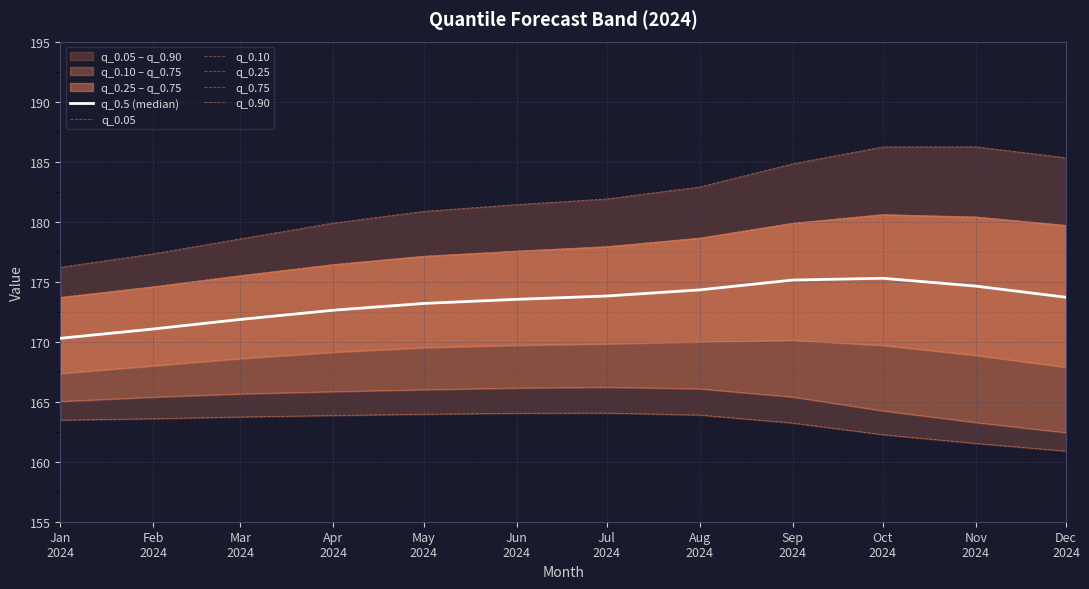

Reading left to right, what are all the values shown in this chart?

q_0.5 (median): Jan
2024=170.3	Feb
2024=171.1	Mar
2024=171.9	Apr
2024=172.6	May
2024=173.2	Jun
2024=173.5	Jul
2024=173.8	Aug
2024=174.3	Sep
2024=175.1	Oct
2024=175.3	Nov
2024=174.6	Dec
2024=173.7
q_0.05: Jan
2024=163.5	Feb
2024=163.6	Mar
2024=163.7	Apr
2024=163.9	May
2024=164.0	Jun
2024=164.0	Jul
2024=164.1	Aug
2024=163.9	Sep
2024=163.2	Oct
2024=162.3	Nov
2024=161.5	Dec
2024=160.9
q_0.10: Jan
2024=165.0	Feb
2024=165.4	Mar
2024=165.7	Apr
2024=165.8	May
2024=166.0	Jun
2024=166.1	Jul
2024=166.2	Aug
2024=166.1	Sep
2024=165.4	Oct
2024=164.2	Nov
2024=163.3	Dec
2024=162.4
q_0.25: Jan
2024=167.3	Feb
2024=168.0	Mar
2024=168.6	Apr
2024=169.1	May
2024=169.5	Jun
2024=169.7	Jul
2024=169.8	Aug
2024=170.0	Sep
2024=170.1	Oct
2024=169.7	Nov
2024=168.9	Dec
2024=167.9
q_0.75: Jan
2024=173.7	Feb
2024=174.6	Mar
2024=175.5	Apr
2024=176.4	May
2024=177.1	Jun
2024=177.6	Jul
2024=177.9	Aug
2024=178.6	Sep
2024=179.9	Oct
2024=180.6	Nov
2024=180.4	Dec
2024=179.7
q_0.90: Jan
2024=176.2	Feb
2024=177.3	Mar
2024=178.6	Apr
2024=179.9	May
2024=180.9	Jun
2024=181.4	Jul
2024=181.9	Aug
2024=182.9	Sep
2024=184.8	Oct
2024=186.2	Nov
2024=186.2	Dec
2024=185.3